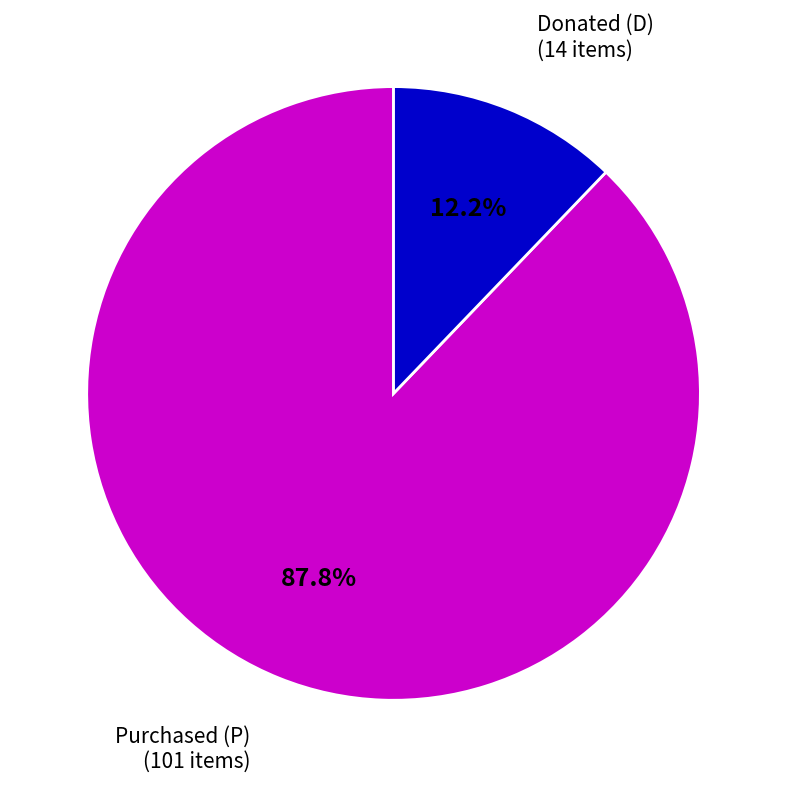

Which has a higher value, Donated (D) or Purchased (P)?

Purchased (P)